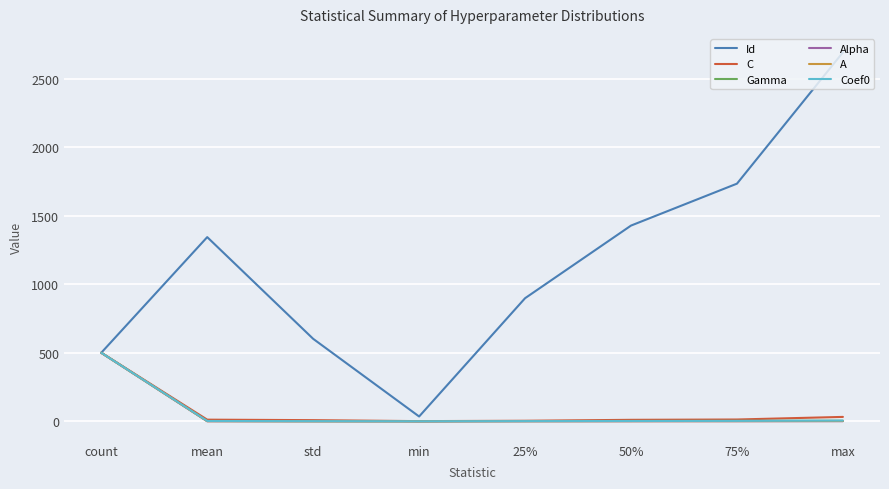

What is the sum of all Alpha values?

502.6